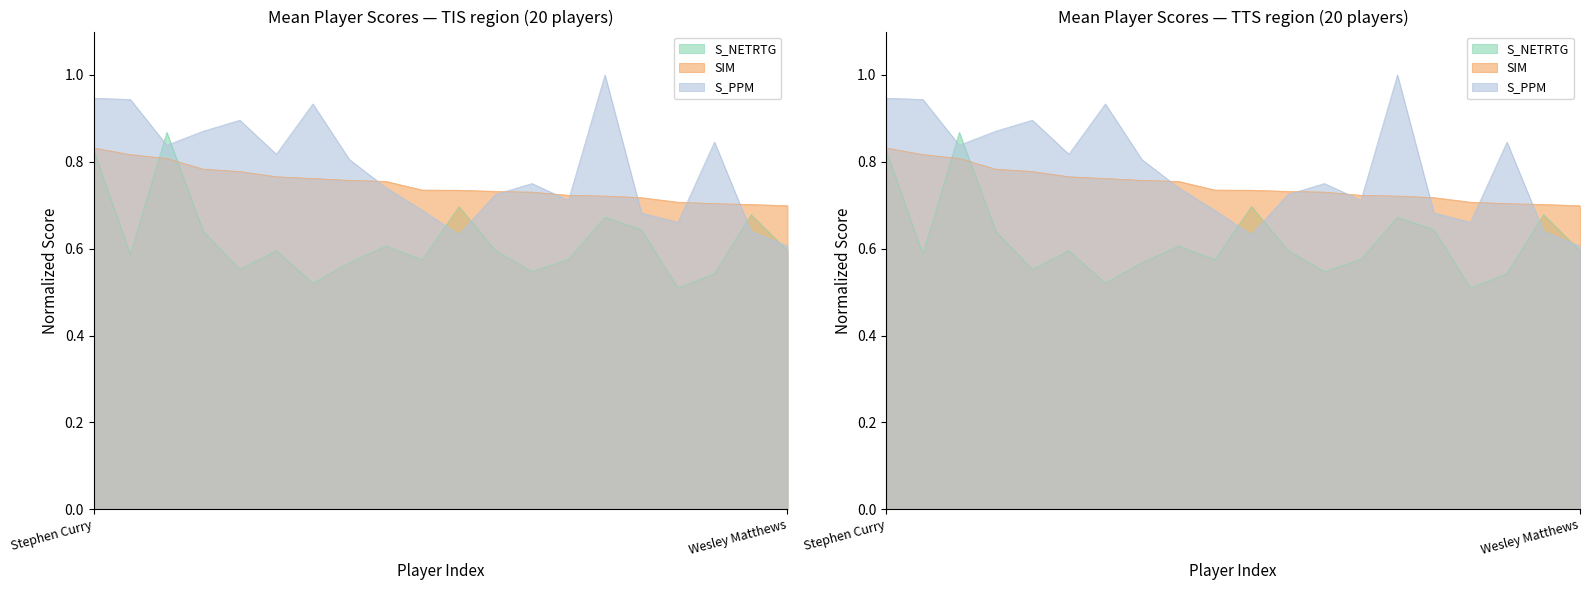

At which category does the chart reach its peak across all series?

DeMarcus Cousins